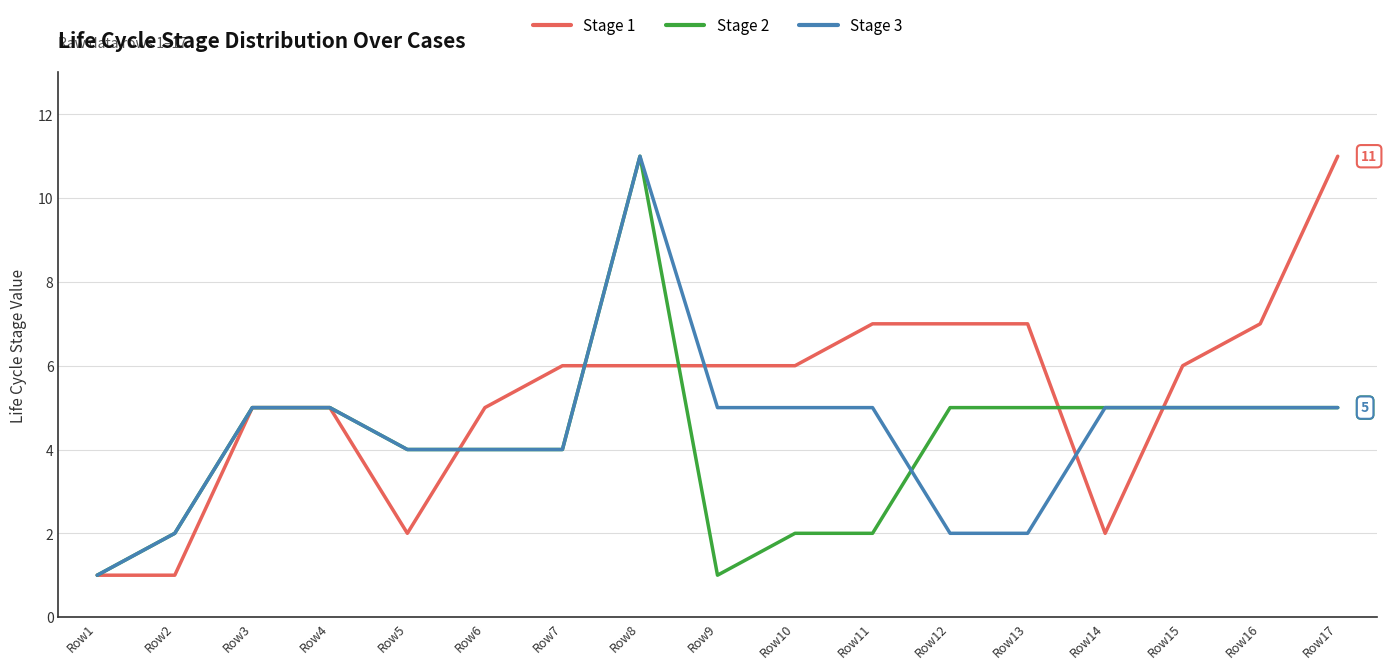

The Stage 2 series shows 5 at Row4. True or false?

True